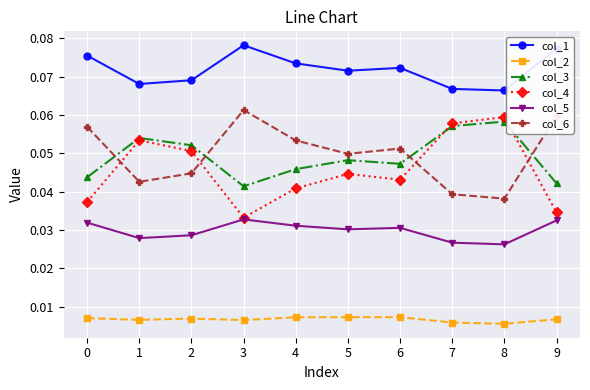

Rank the series at 4 from highest to lowest value.

col_1, col_6, col_3, col_4, col_5, col_2